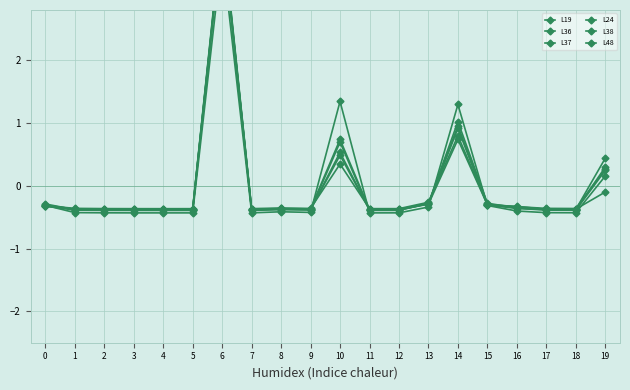

Reading left to right, what are all the values shown in this chart?

L19: -0.3	-0.4	-0.4	-0.4	-0.4	-0.4	4.1	-0.4	-0.4	-0.4	0.5	-0.4	-0.4	-0.3	0.7	-0.3	-0.3	-0.4	-0.4	0.4
L36: -0.3	-0.4	-0.4	-0.4	-0.4	-0.4	4.2	-0.4	-0.4	-0.4	0.3	-0.4	-0.4	-0.3	0.8	-0.3	-0.3	-0.4	-0.4	0.3
L37: -0.3	-0.4	-0.4	-0.4	-0.4	-0.4	3.7	-0.4	-0.4	-0.4	1.3	-0.4	-0.4	-0.3	1.3	-0.3	-0.4	-0.4	-0.4	0.2
L24: -0.3	-0.4	-0.4	-0.4	-0.4	-0.4	4.1	-0.4	-0.4	-0.4	0.5	-0.4	-0.4	-0.3	0.9	-0.3	-0.4	-0.4	-0.4	0.3
L38: -0.3	-0.4	-0.4	-0.4	-0.4	-0.4	4.0	-0.4	-0.4	-0.4	0.7	-0.4	-0.4	-0.3	1.0	-0.3	-0.4	-0.4	-0.4	-0.1
L48: -0.3	-0.4	-0.4	-0.4	-0.4	-0.4	4.0	-0.4	-0.4	-0.4	0.7	-0.4	-0.4	-0.3	1.0	-0.3	-0.4	-0.4	-0.4	0.2